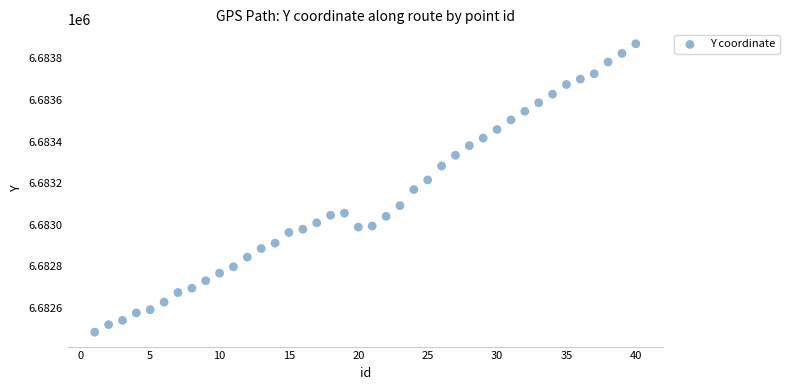

What is the range of X values (max minus min)?

39.0